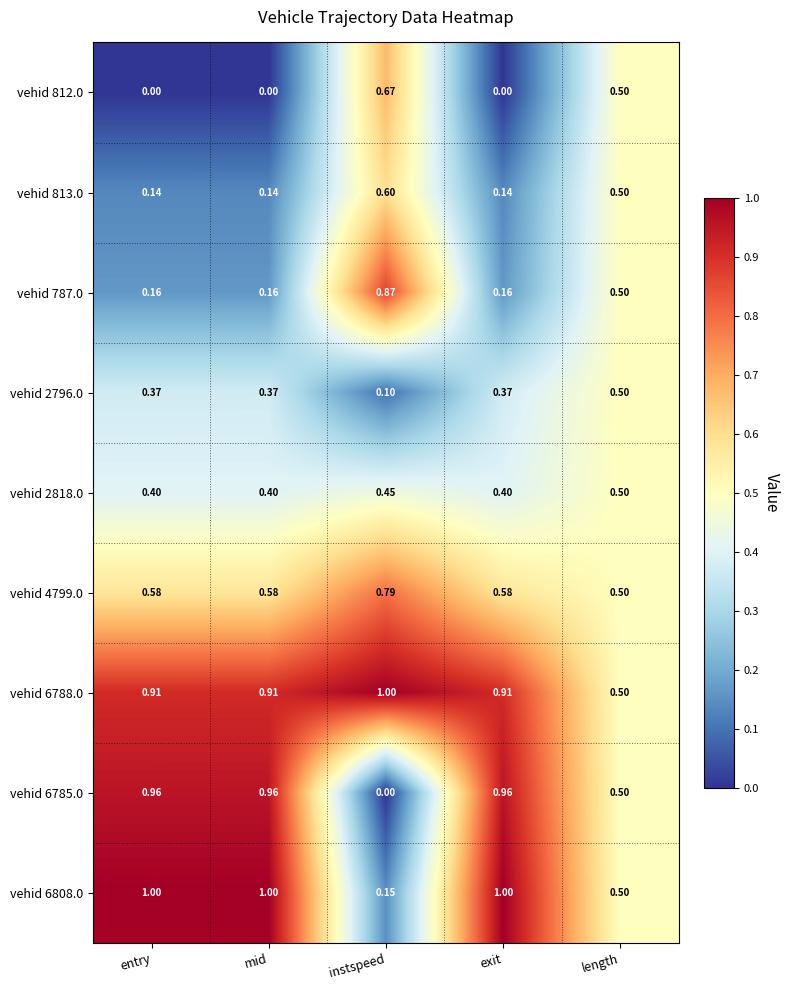

At which label does vehid 4799.0 reach its peak?

instspeed